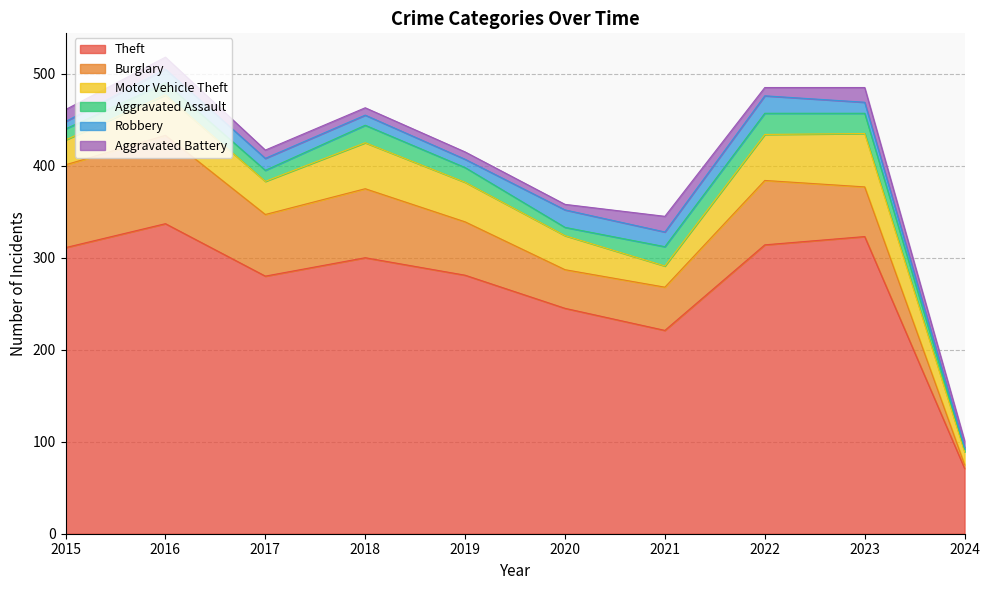

What is the minimum value for Burglary?

4